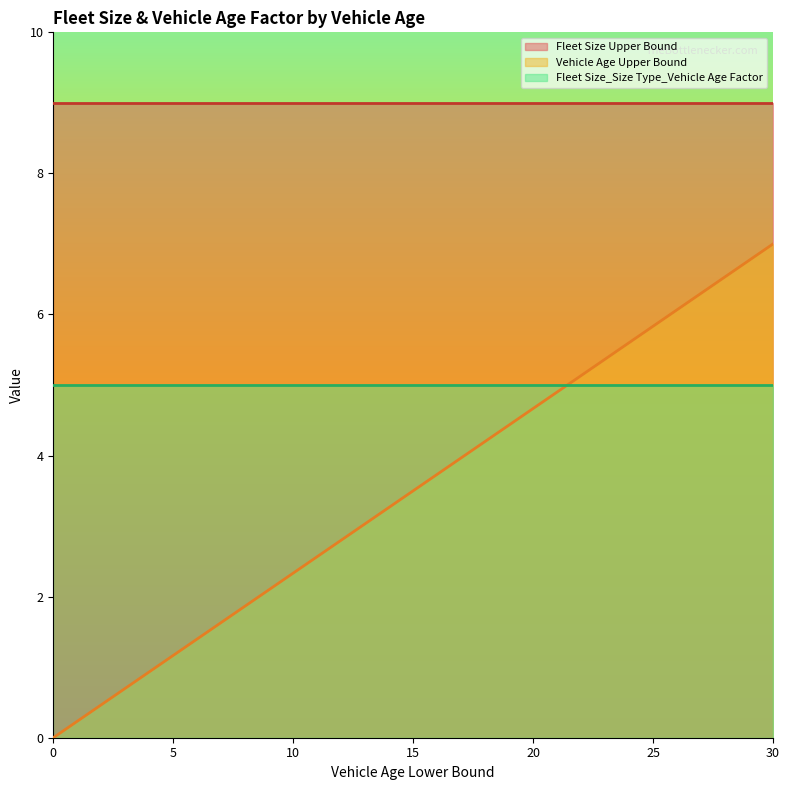

At which category is the sum across all series the highest?

30